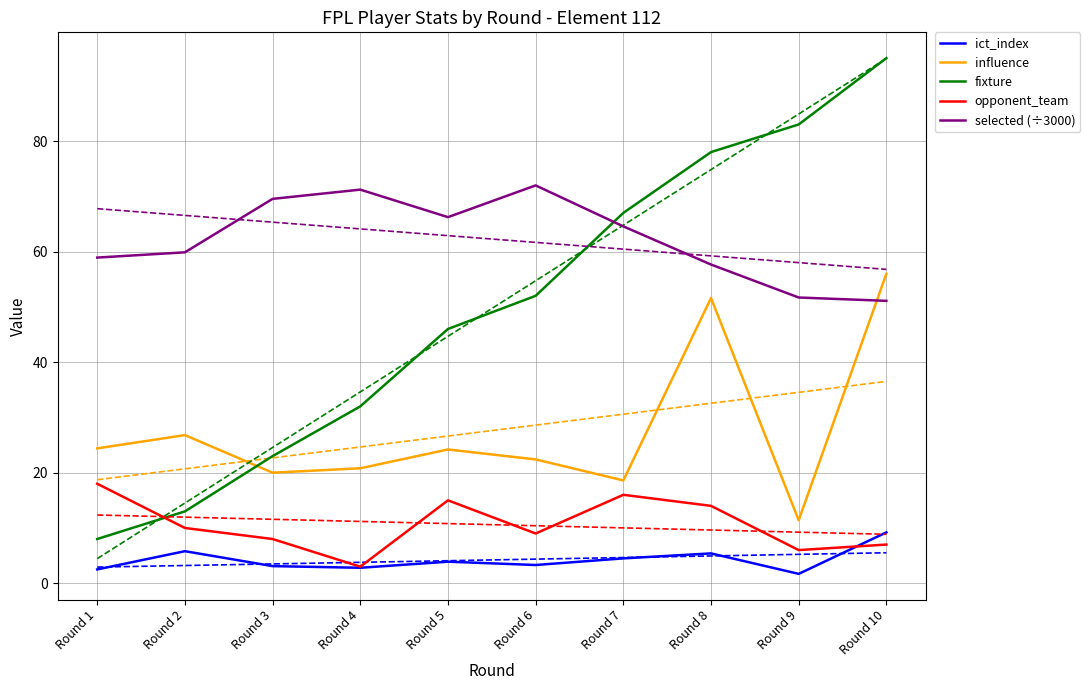

What are all the series names shown in the legend?

ict_index, influence, fixture, opponent_team, selected (÷3000)